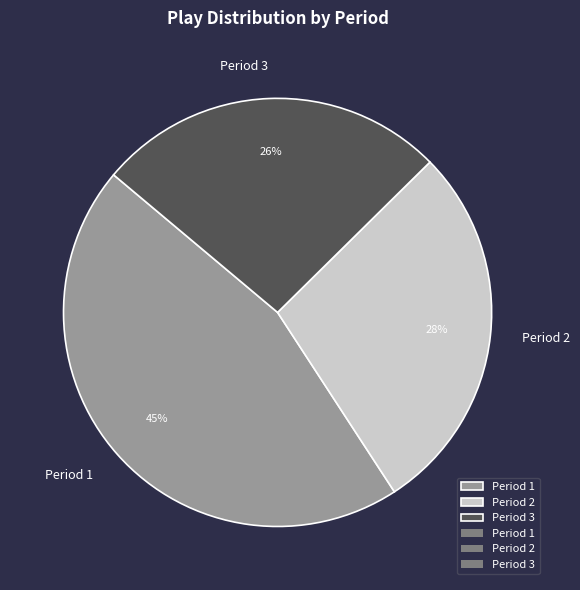

Between Period 3 and Period 2, which is larger?

Period 2